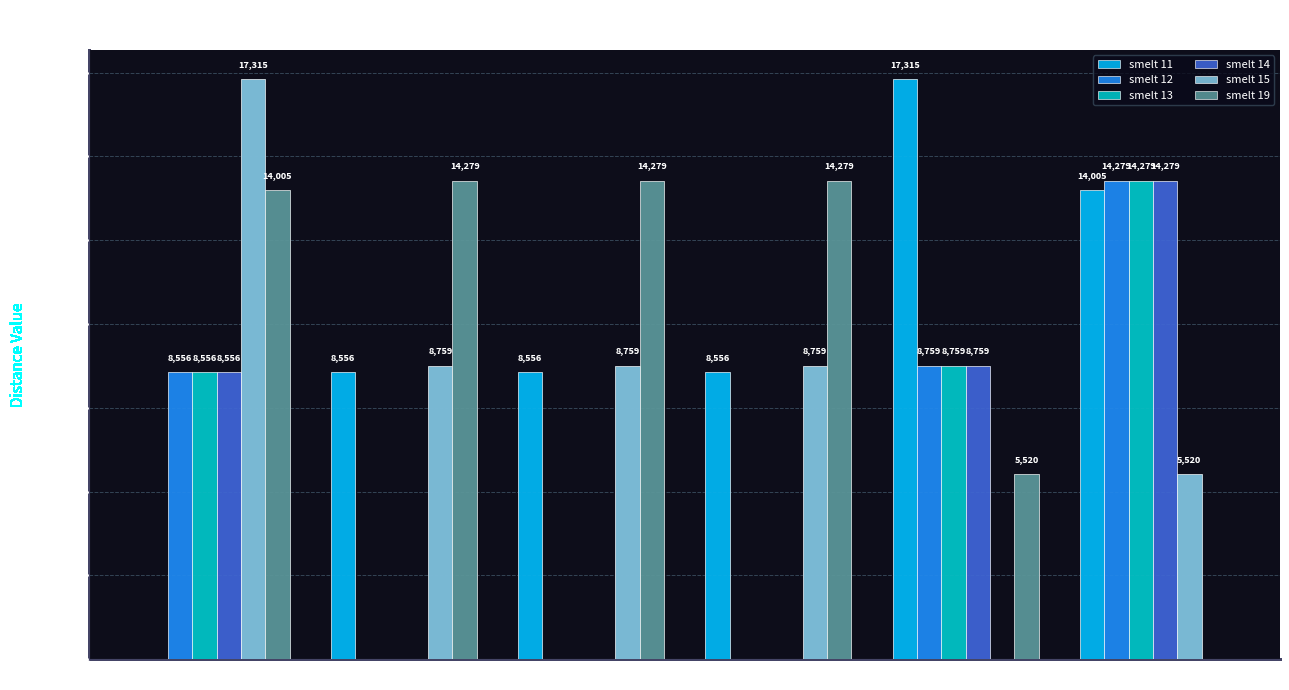

The smelt 13 series shows 8556.2 at smelt 11. True or false?

True